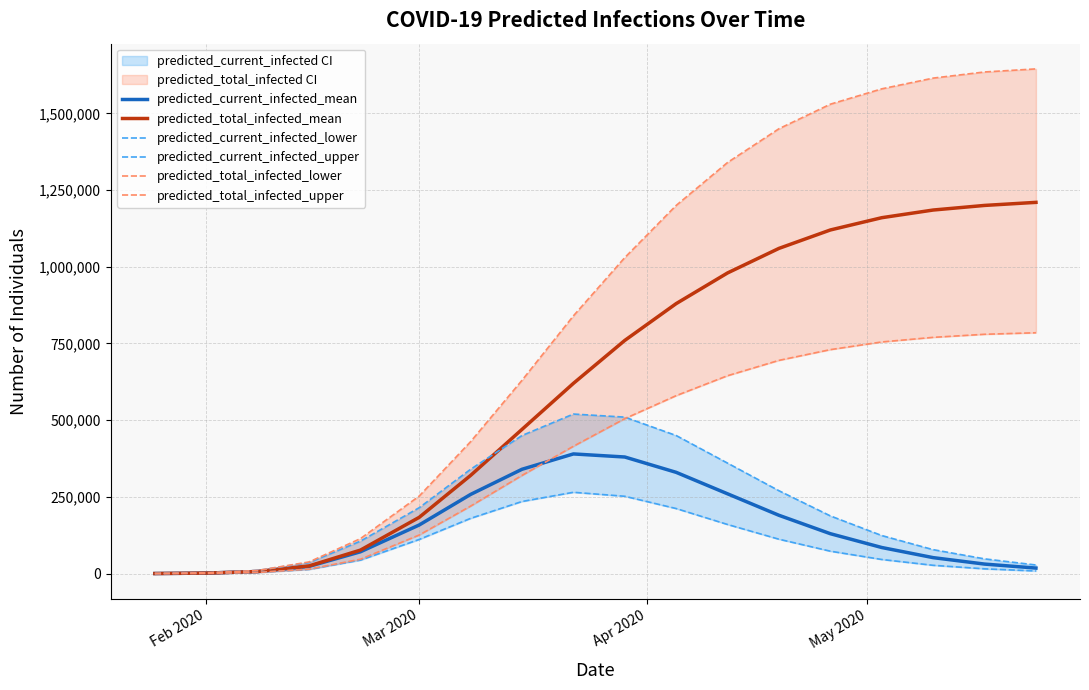

True or false: predicted_current_infected_upper has more than 0 points higher than both neighbors.

True